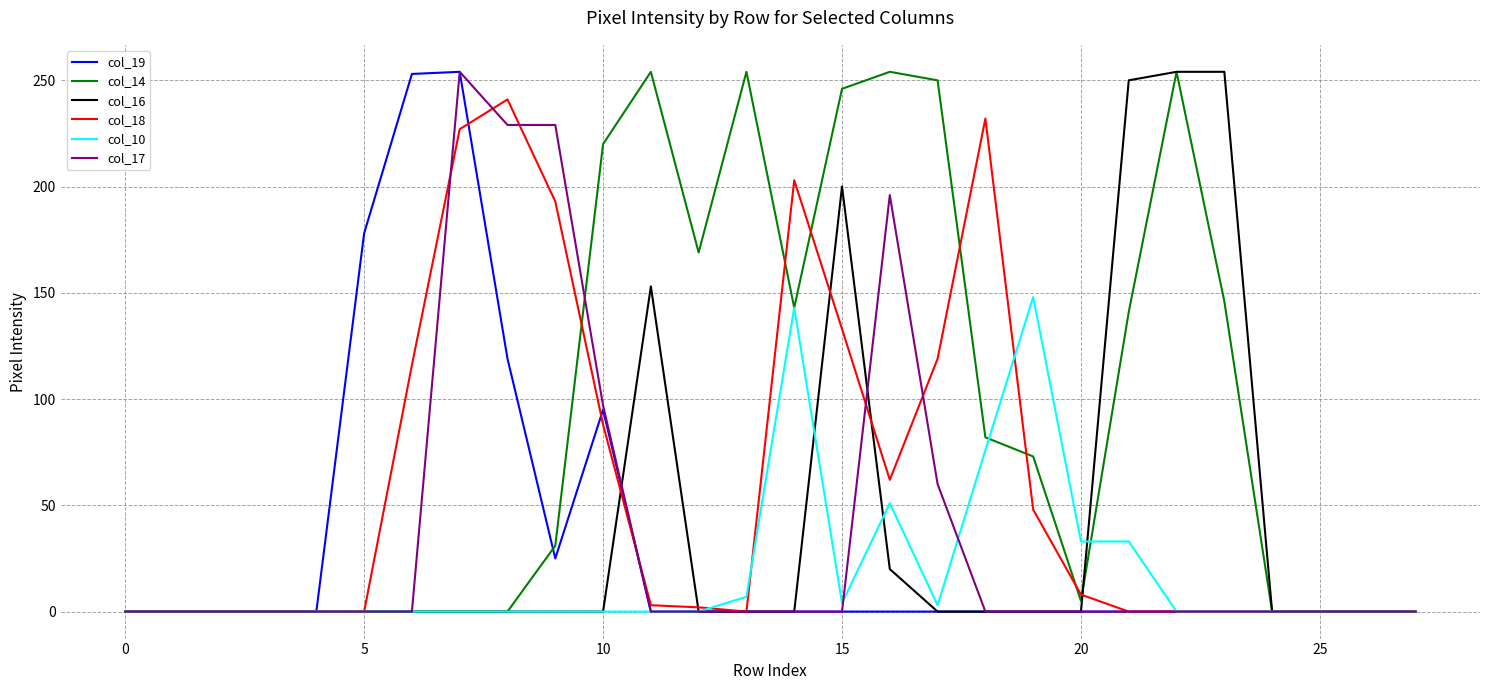

What is the greatest value displayed?

254